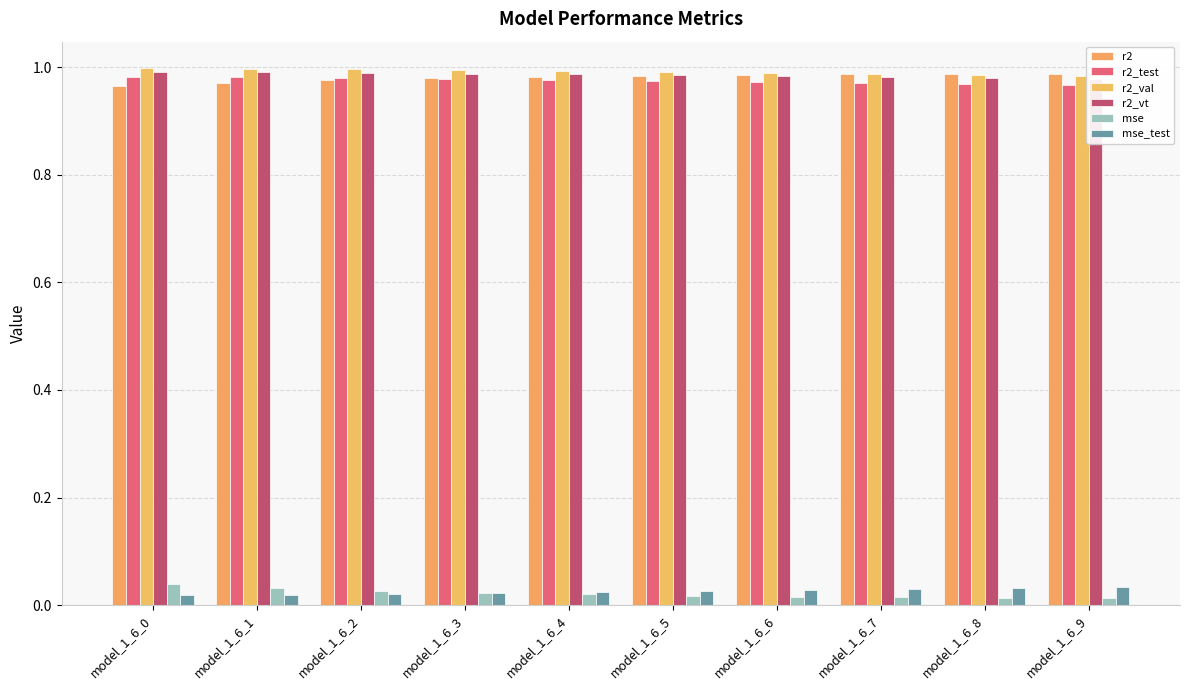

Which series has the largest range (max minus min)?

mse